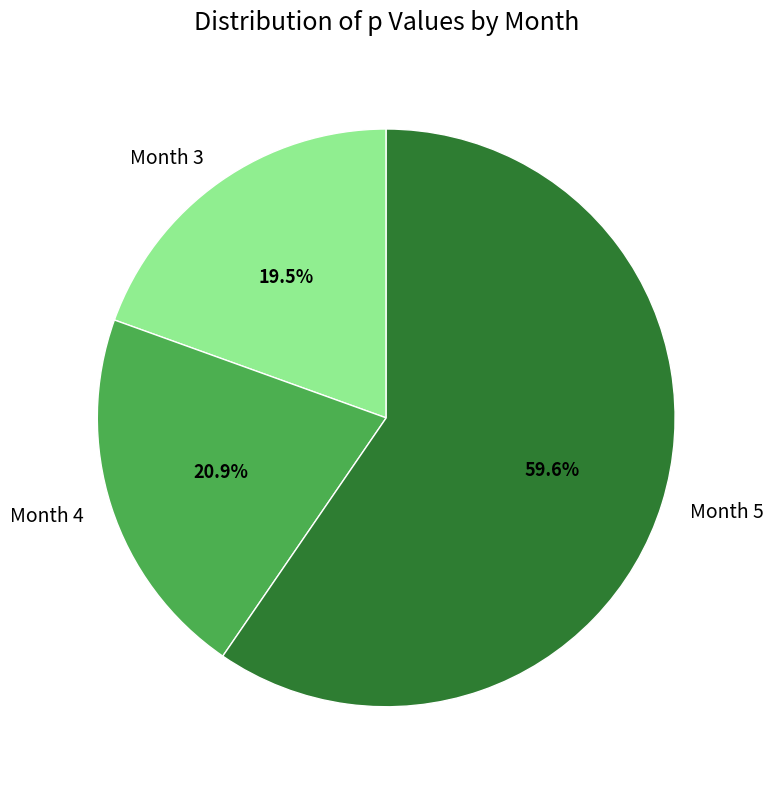

To the nearest percent, what is the average slice percentage?

33%